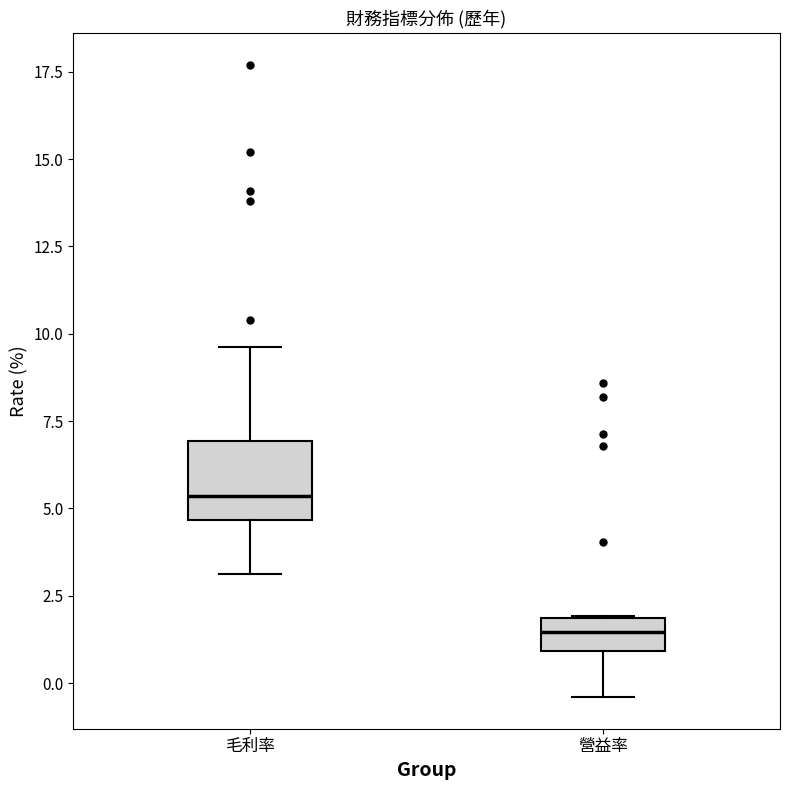

Comparing the boxes themselves (not the whiskers), which one is the tallest?

毛利率